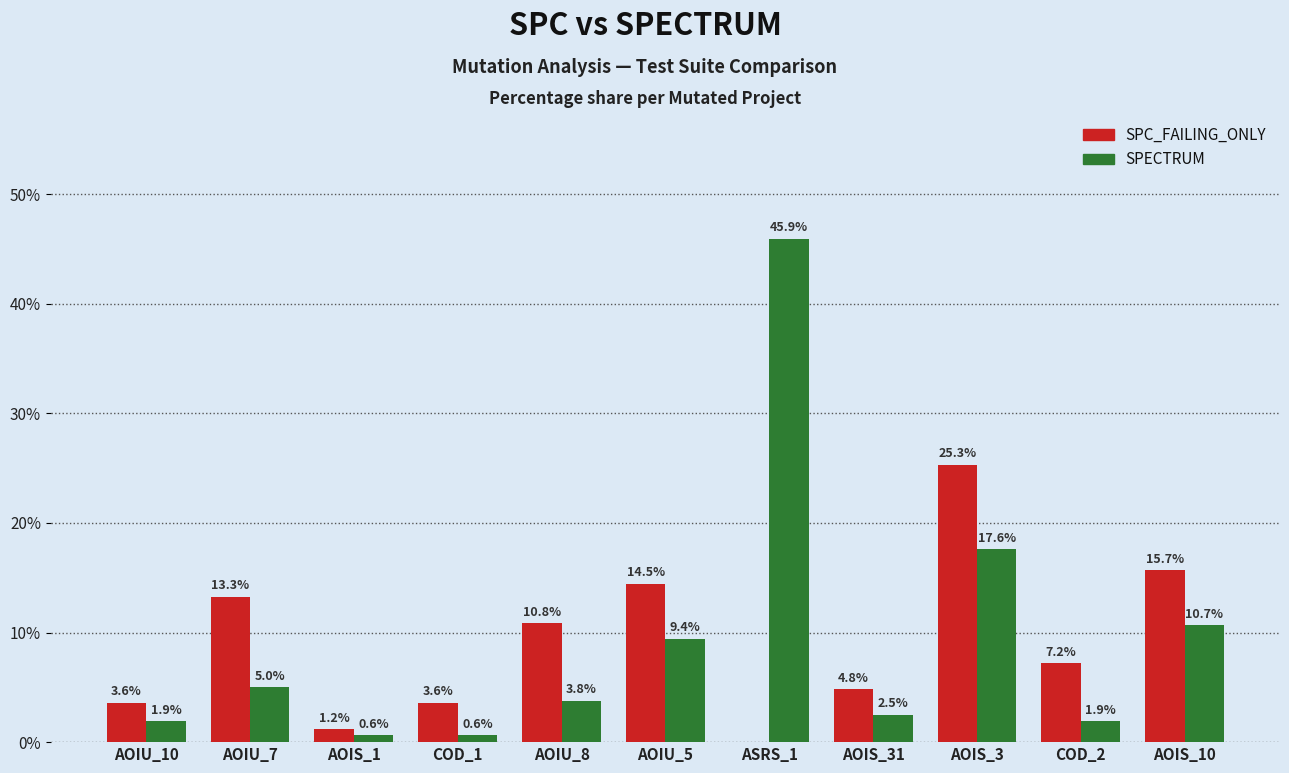

Rank the series by their maximum value, from lowest to highest.

SPC_FAILING_ONLY, SPECTRUM